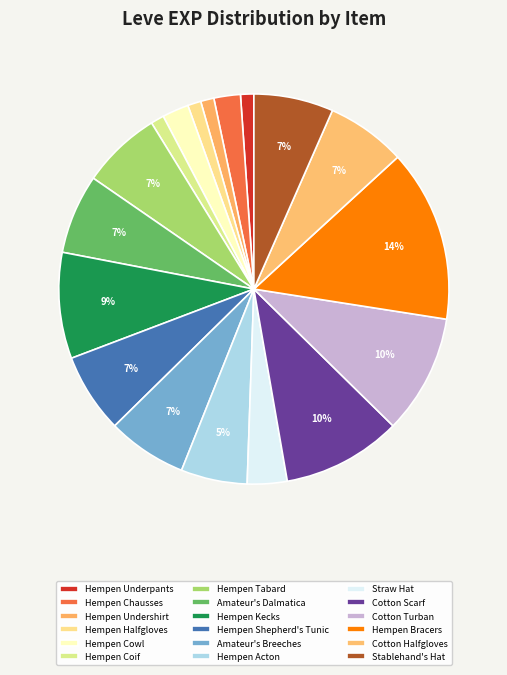

How many slices are in this pie chart?

18